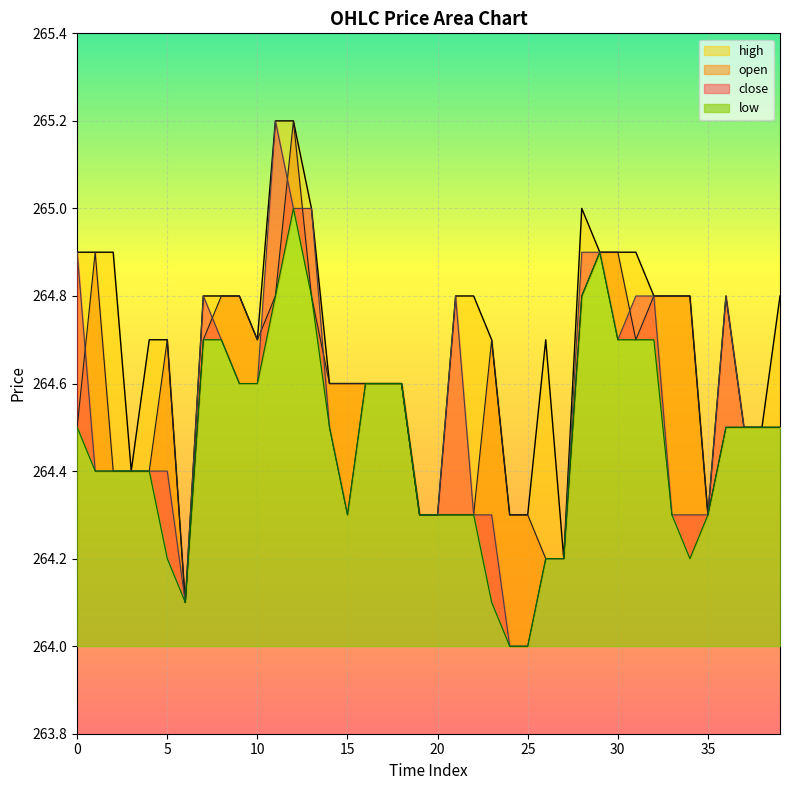

How many series are shown in this chart?

4